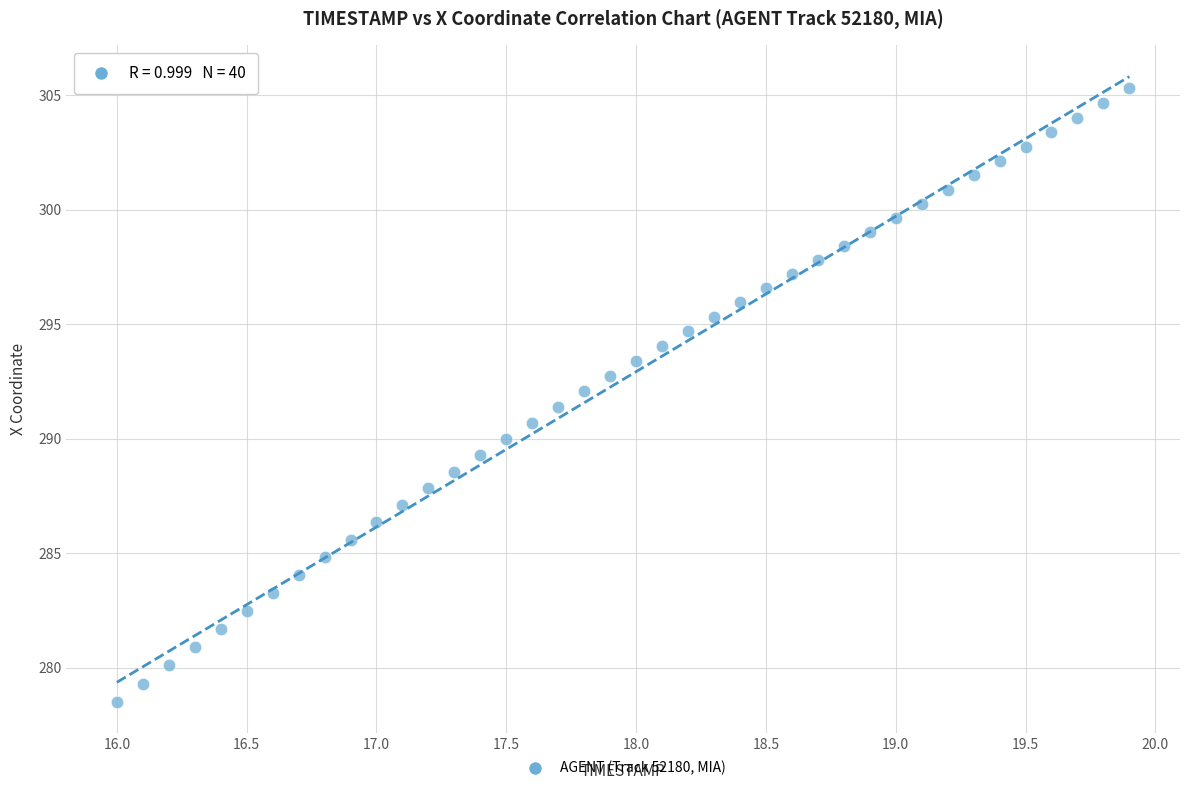

What is the range of Y values (max minus min)?

26.8